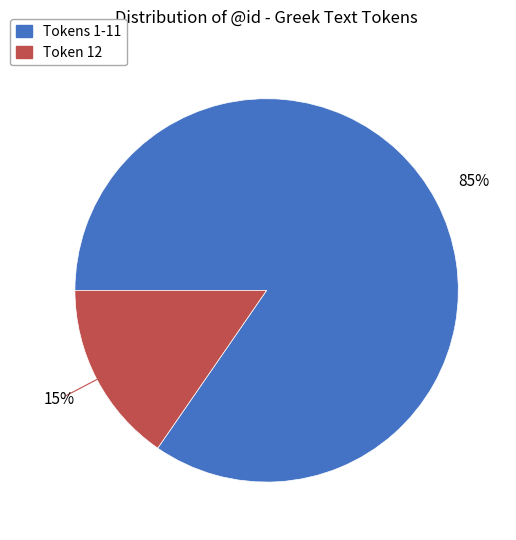

To the nearest percent, what is the average slice percentage?

50%